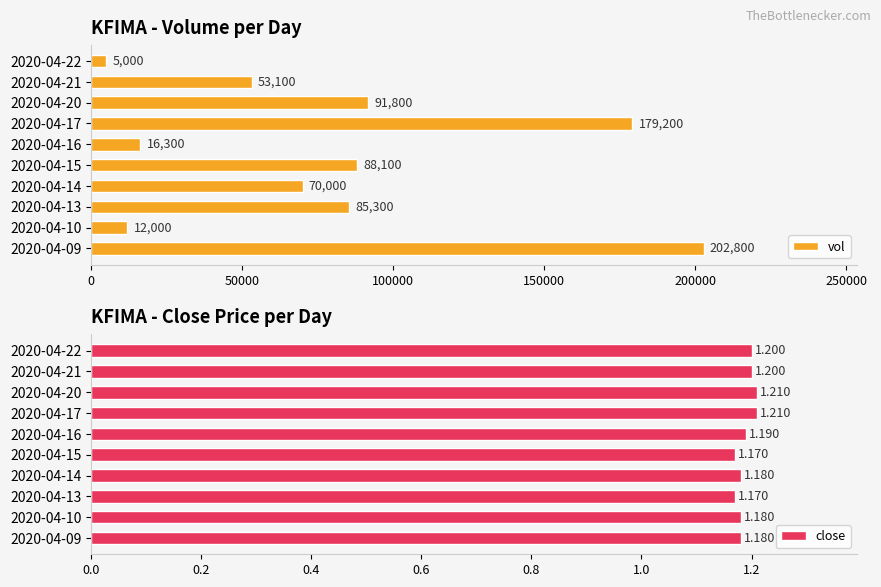

Read the vol value at 2020-04-09.

202800